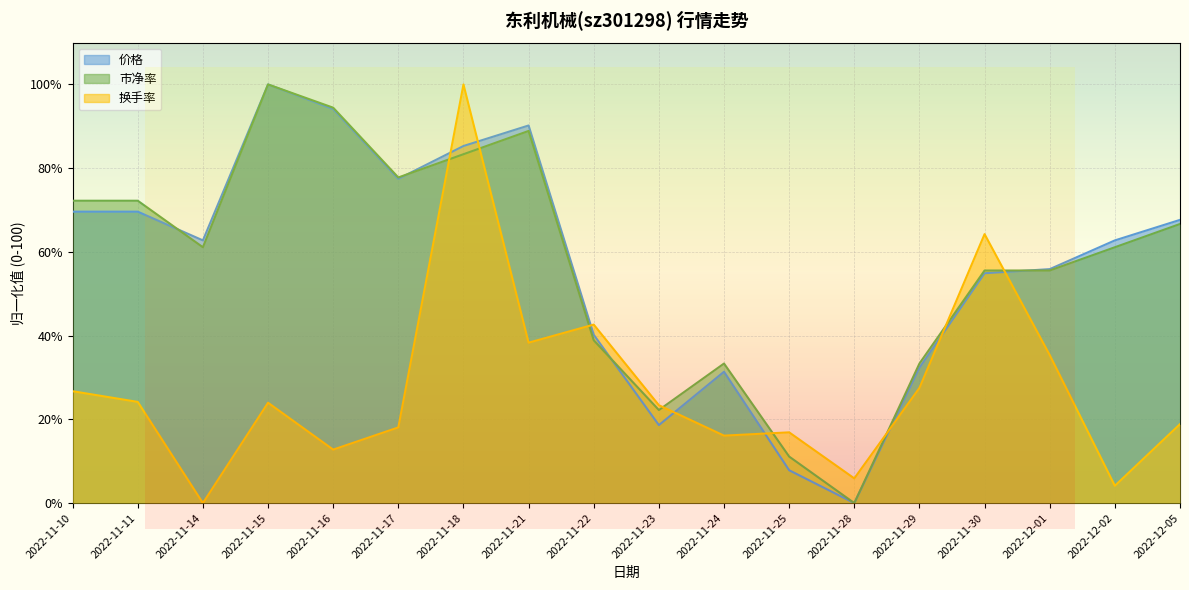

At which label does 价格 first exceed 62?

2022-11-10